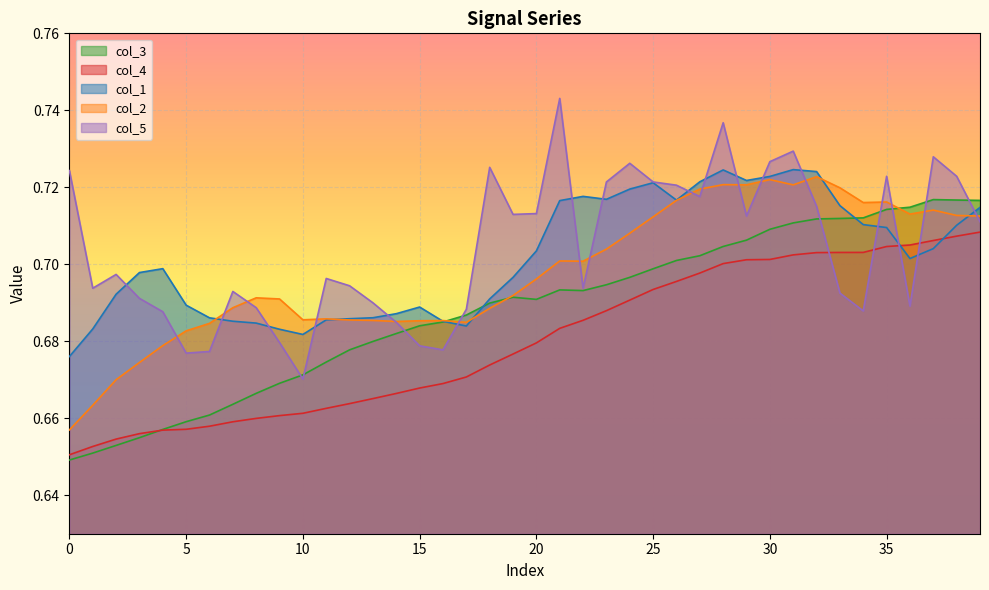

Count the number of data series in this chart.

5